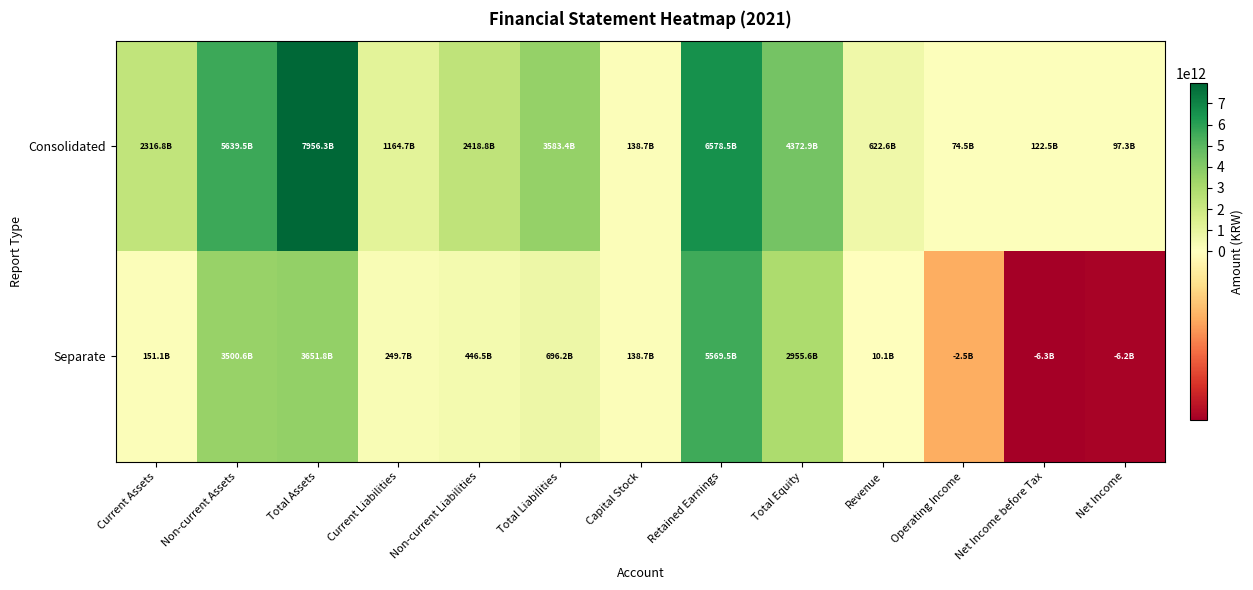

List the series in order of their overall mean, highest first.

Consolidated, Separate